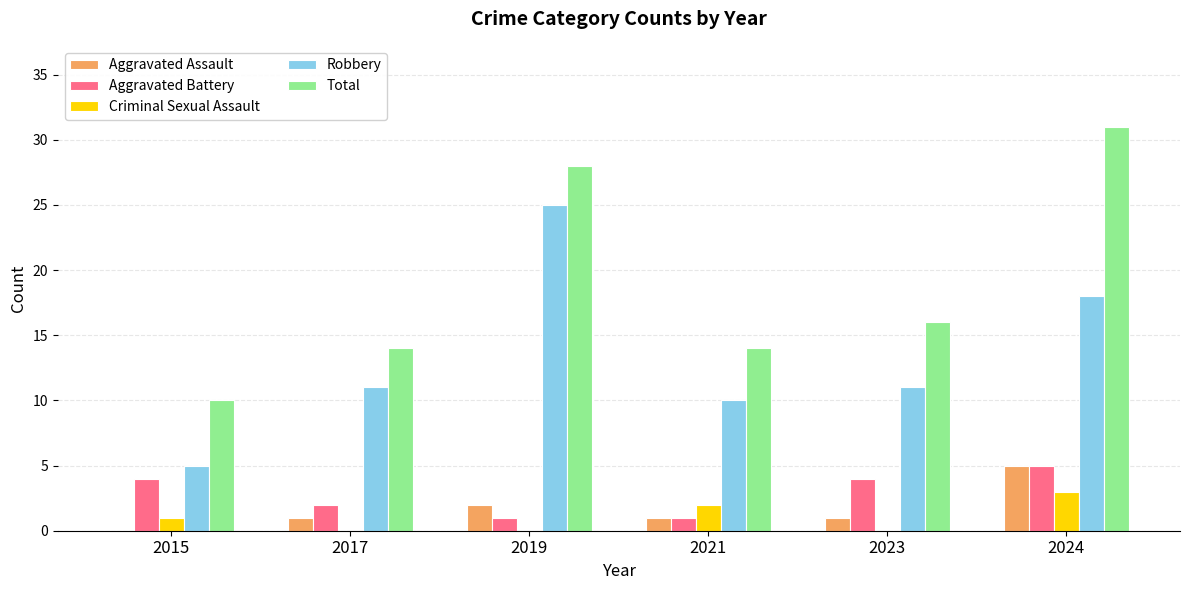

Reading left to right, extract all data points from this chart.

Aggravated Assault: 0	1	2	1	1	5
Aggravated Battery: 4	2	1	1	4	5
Criminal Sexual Assault: 1	0	0	2	0	3
Robbery: 5	11	25	10	11	18
Total: 10	14	28	14	16	31